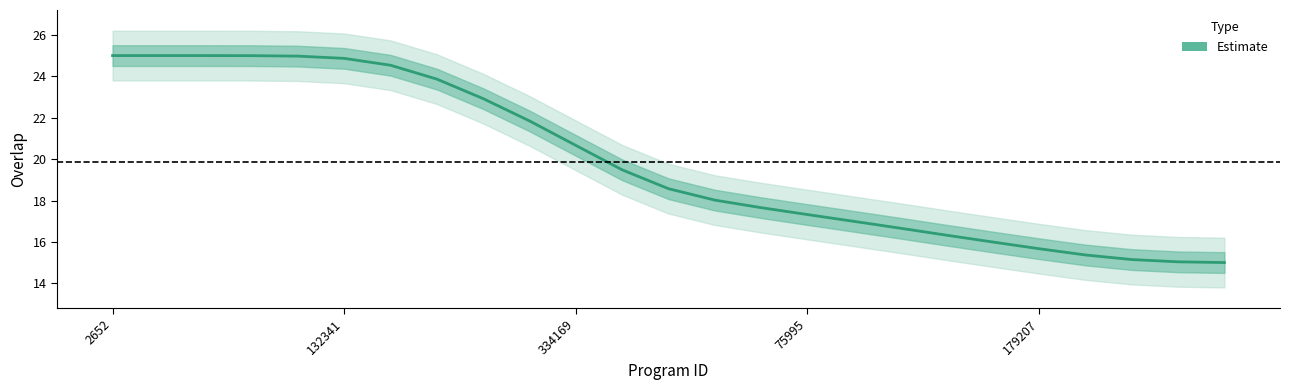

The chart shows a value of 20.0 at 21. True or false?

False